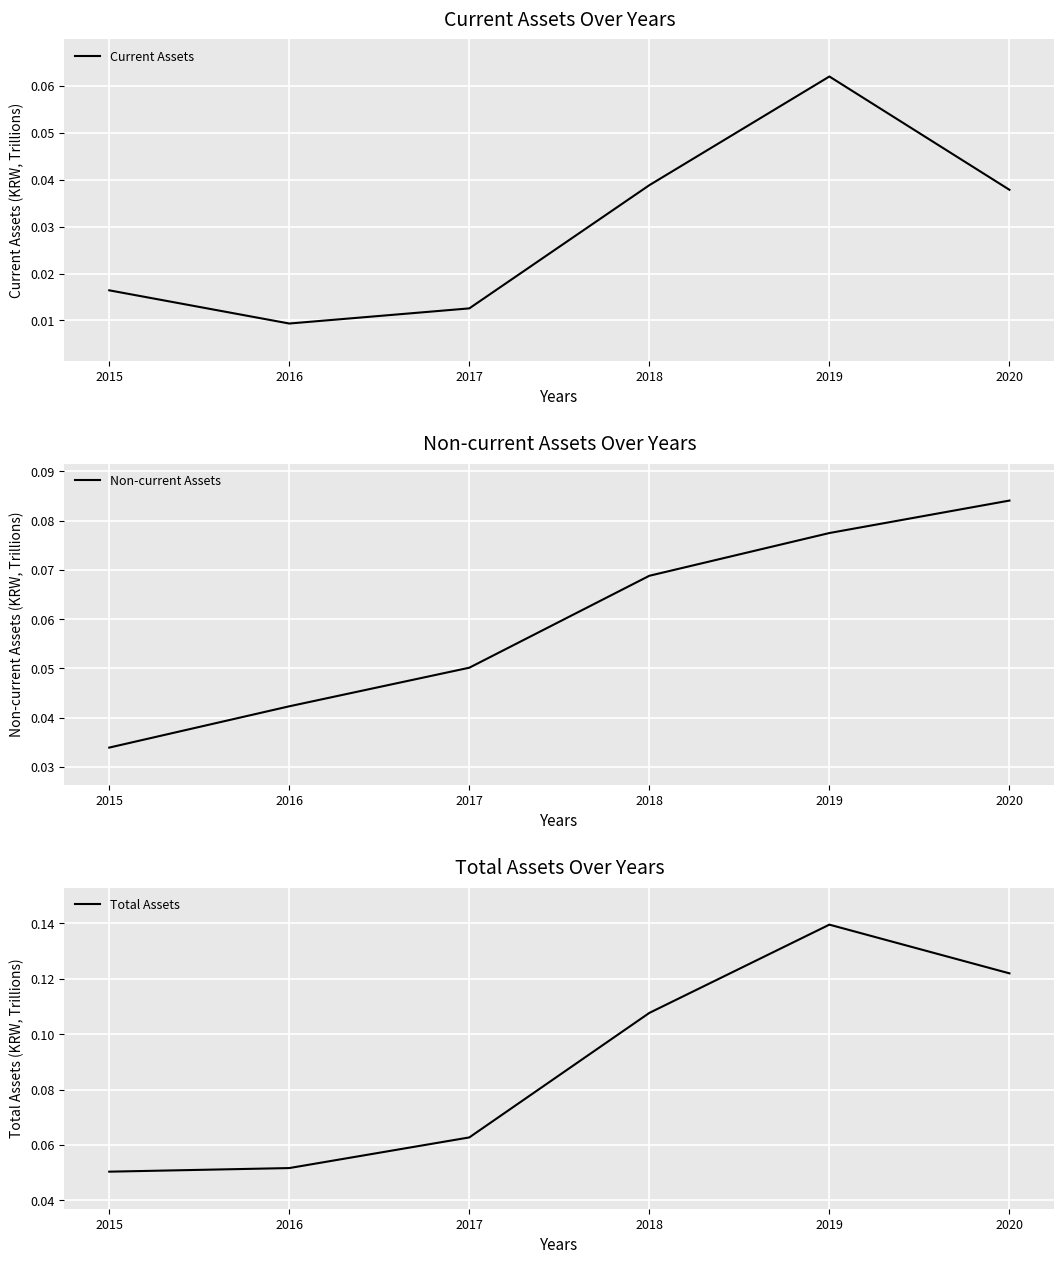

Which series has the widest spread of values?

Total Assets